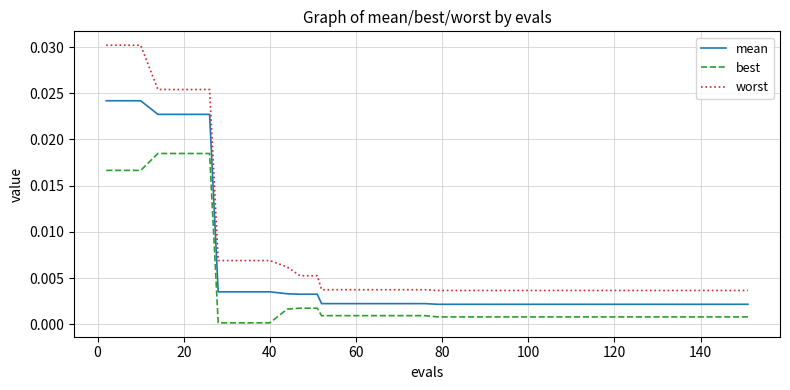

What is the sum of all best values?

0.2